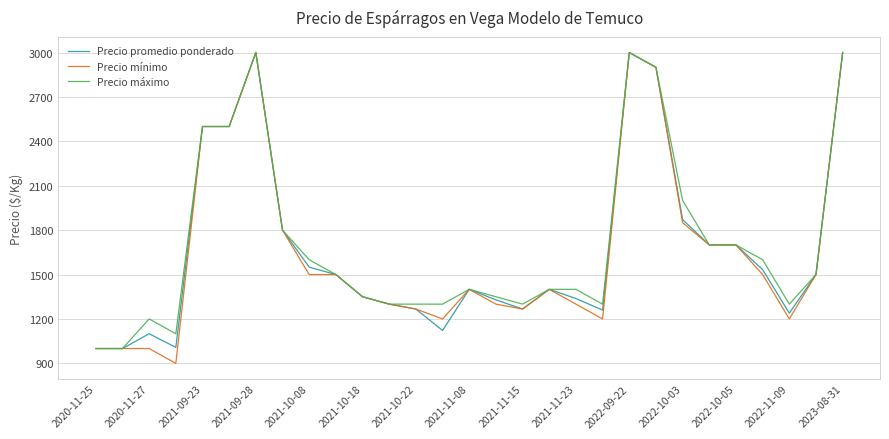

Which series has the largest range (max minus min)?

Precio mínimo